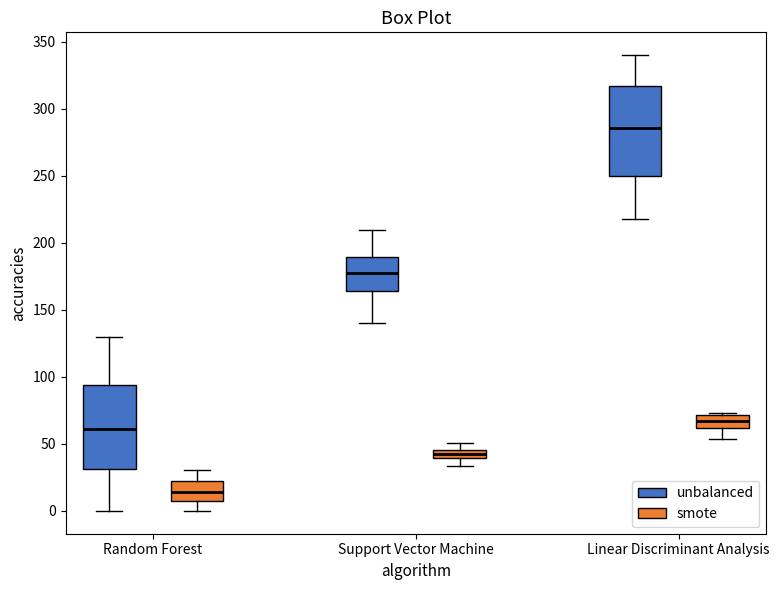

Which box has the lowest median line?

Random Forest (smote)